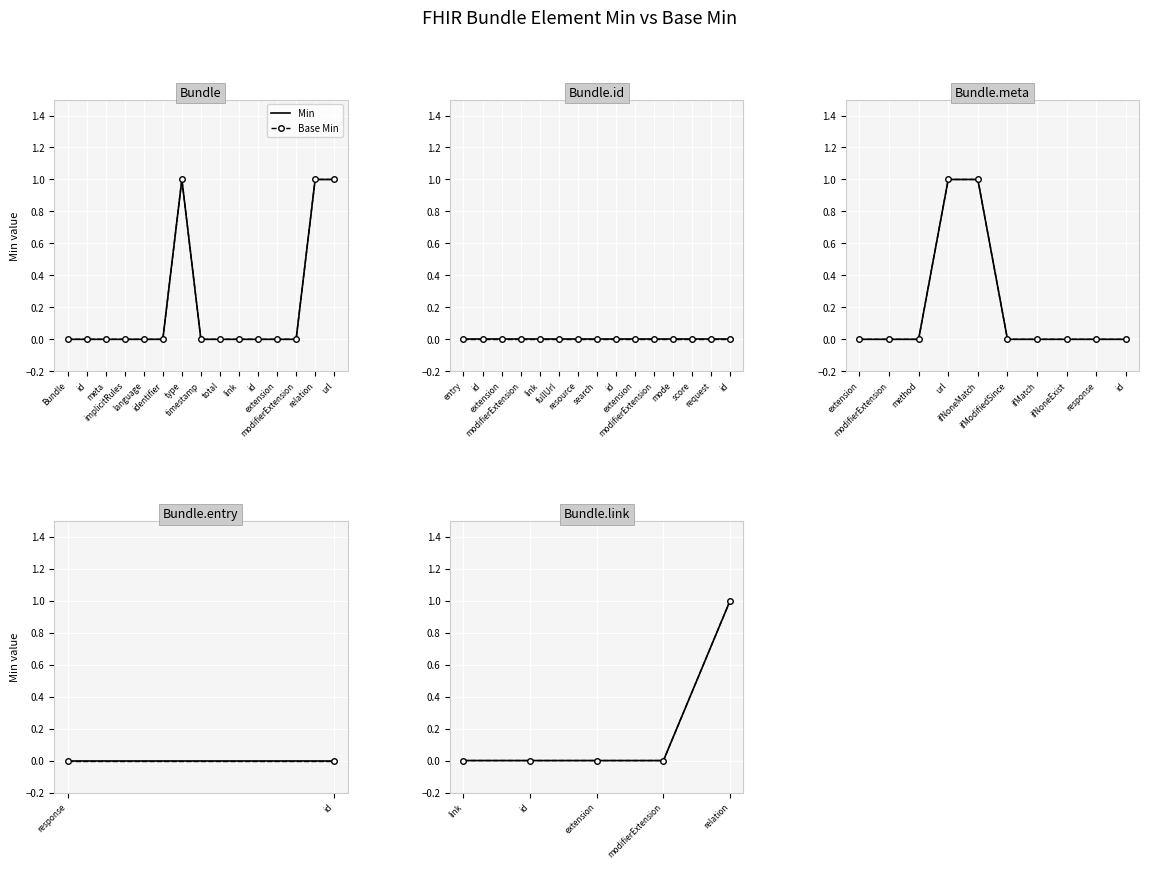

Which series has the widest spread of values?

Min